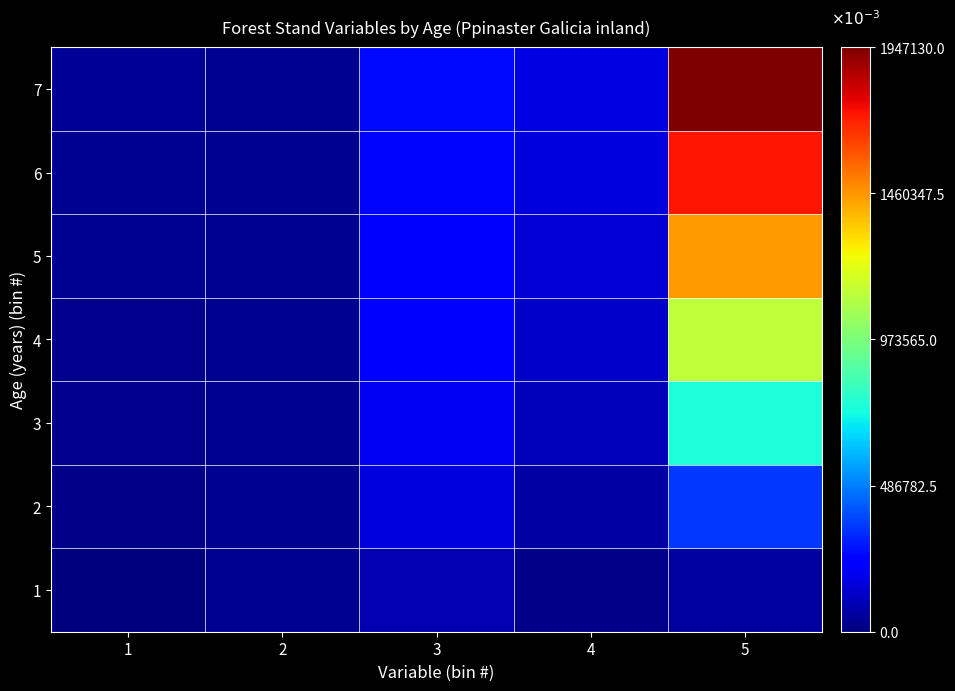

List the series in order of their peak value, lowest first.

1, 2, 3, 4, 5, 6, 7